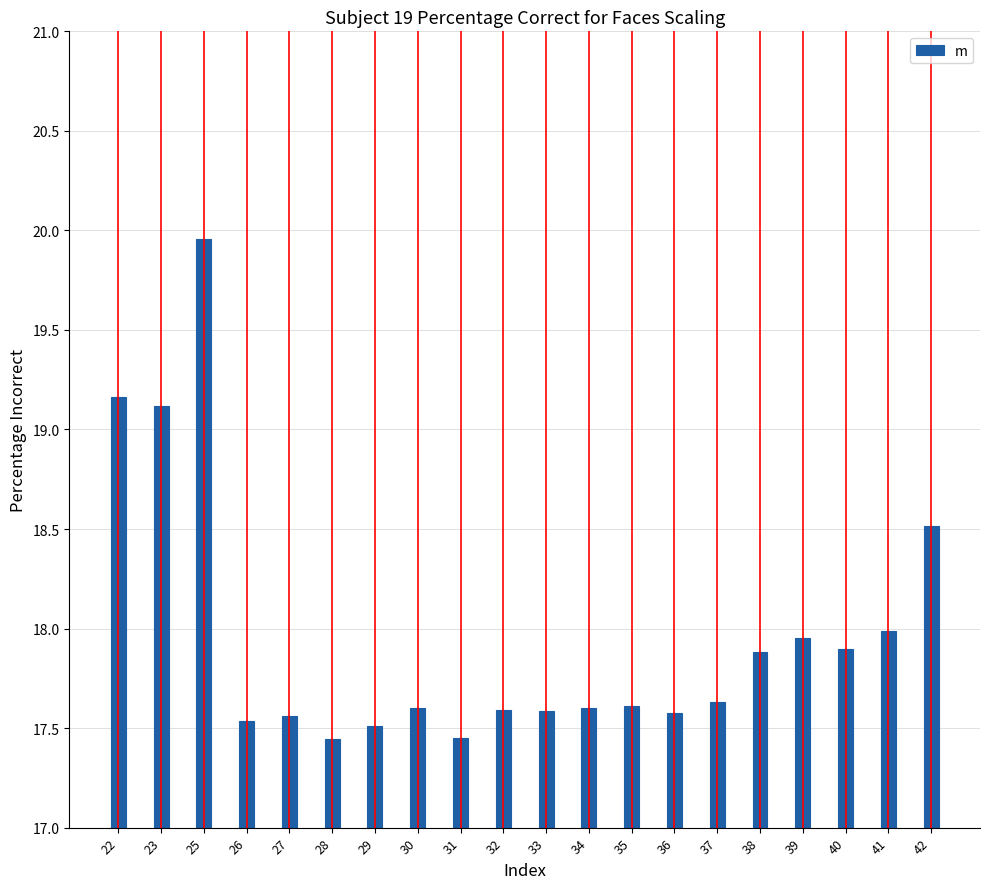

Are the bars horizontal?

No